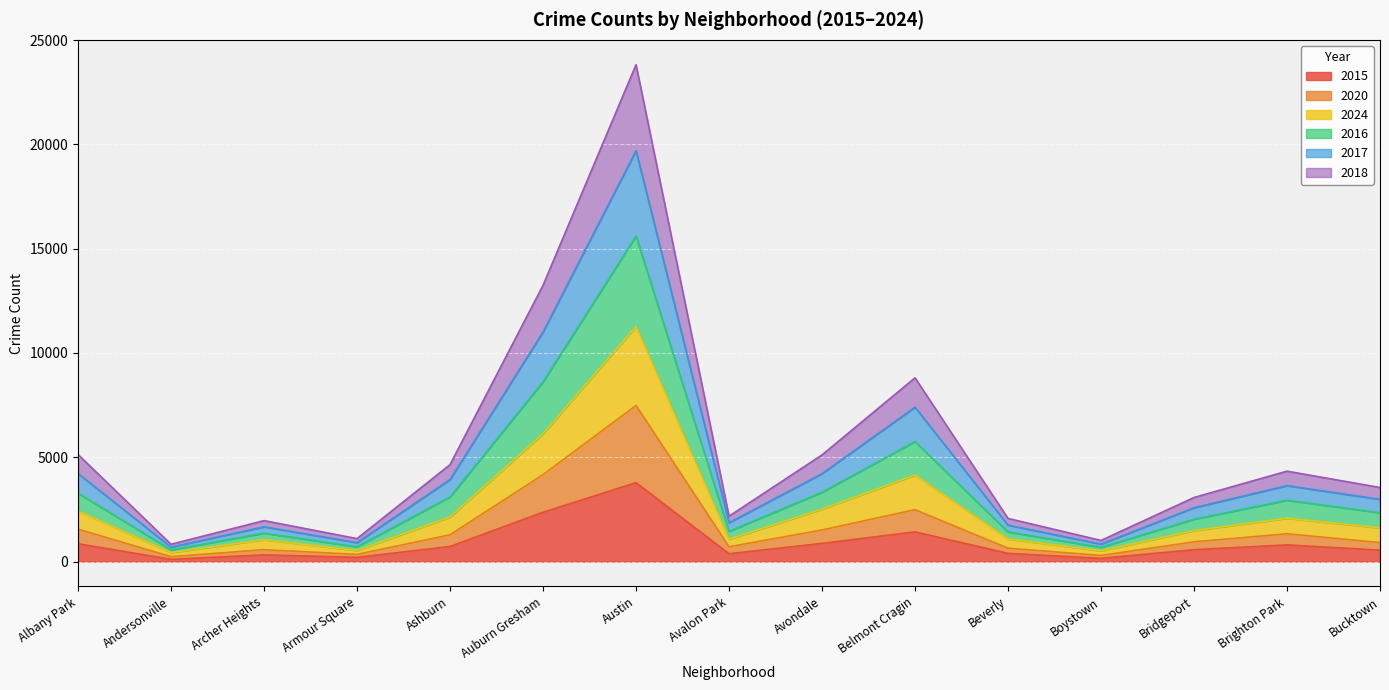

True or false: 2018 and 2015 cross at least once.

False